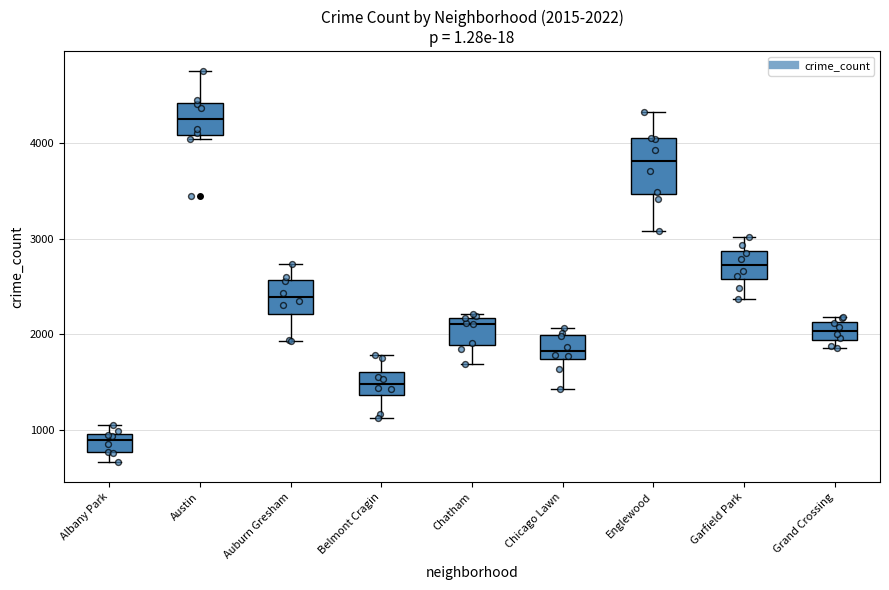

Which box's median line is the highest?

Austin